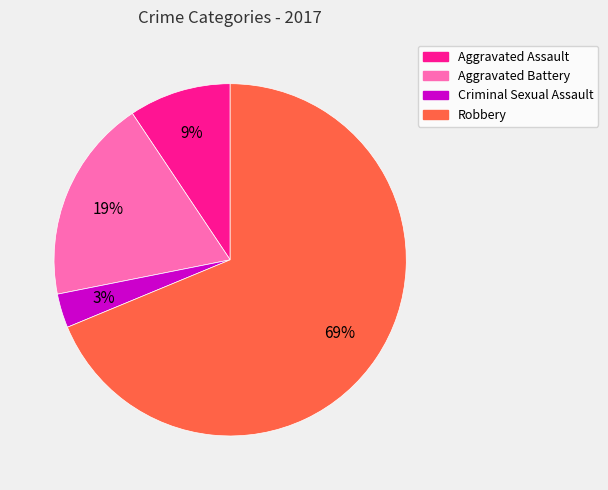

Which slice is the largest?

Robbery